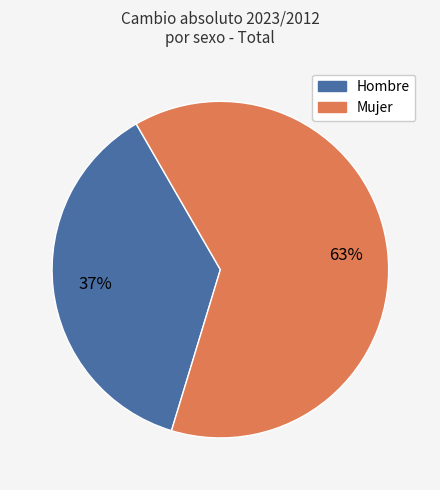

How many segments does this pie chart have?

2